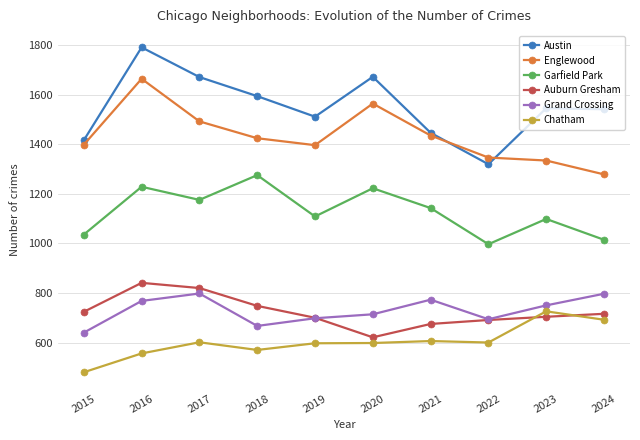

True or false: Austin and Auburn Gresham intersect in this chart.

False